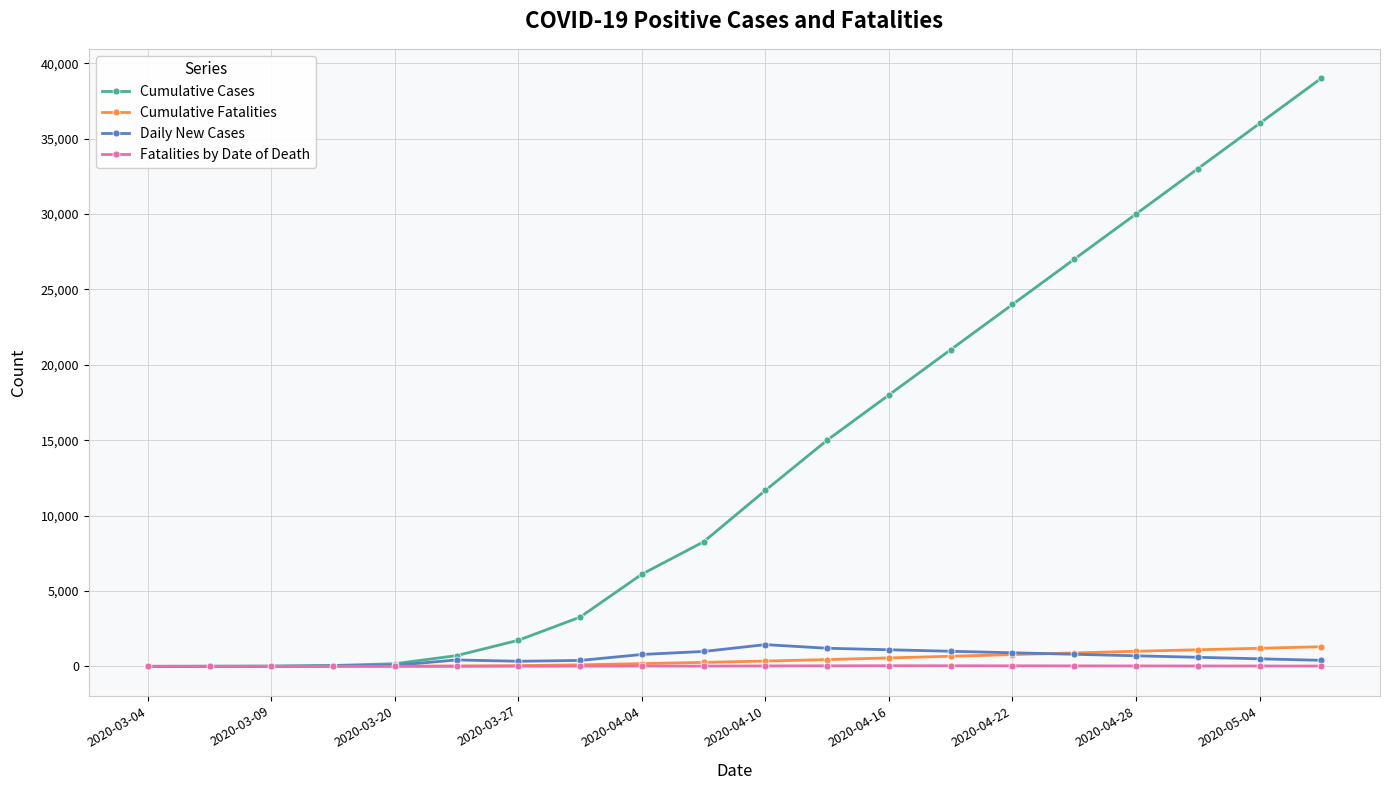

Which series has the widest spread of values?

Cumulative Cases